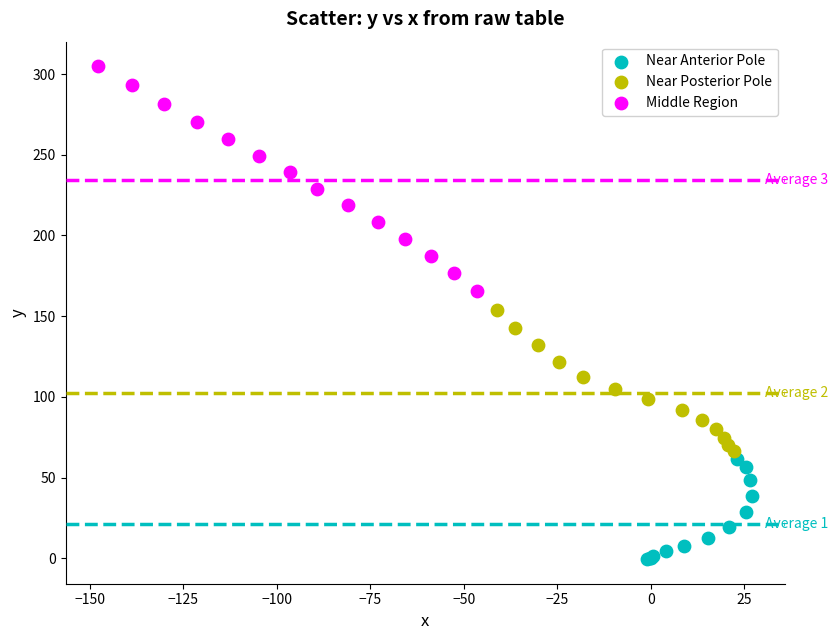

Which series has the widest spread of Y values?

Middle Region